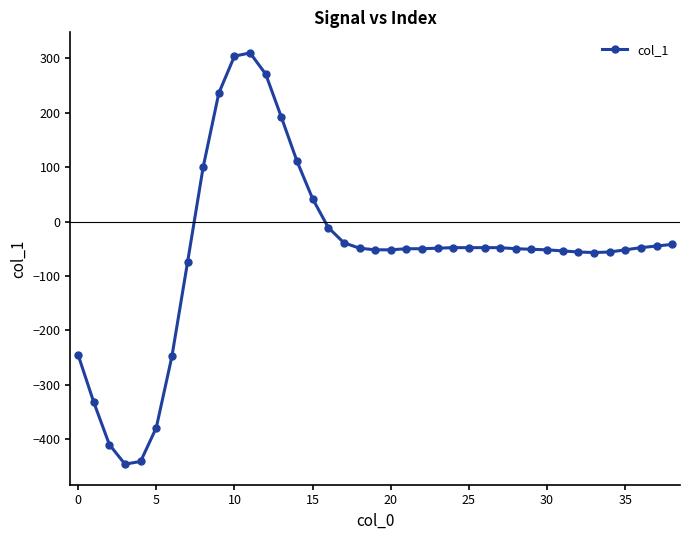

What is the average value?

-54